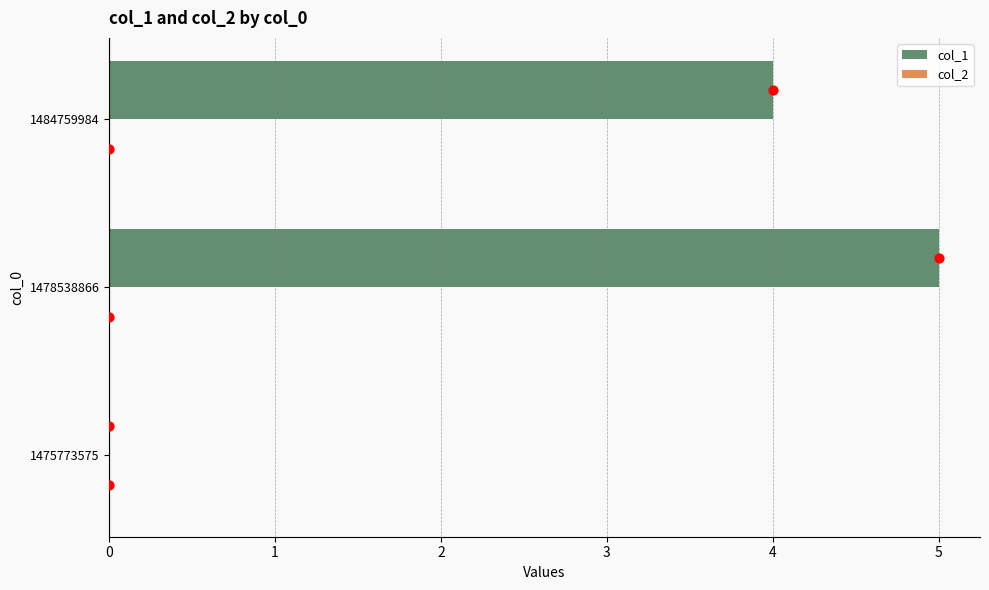

Which series has the largest total across all categories?

col_1